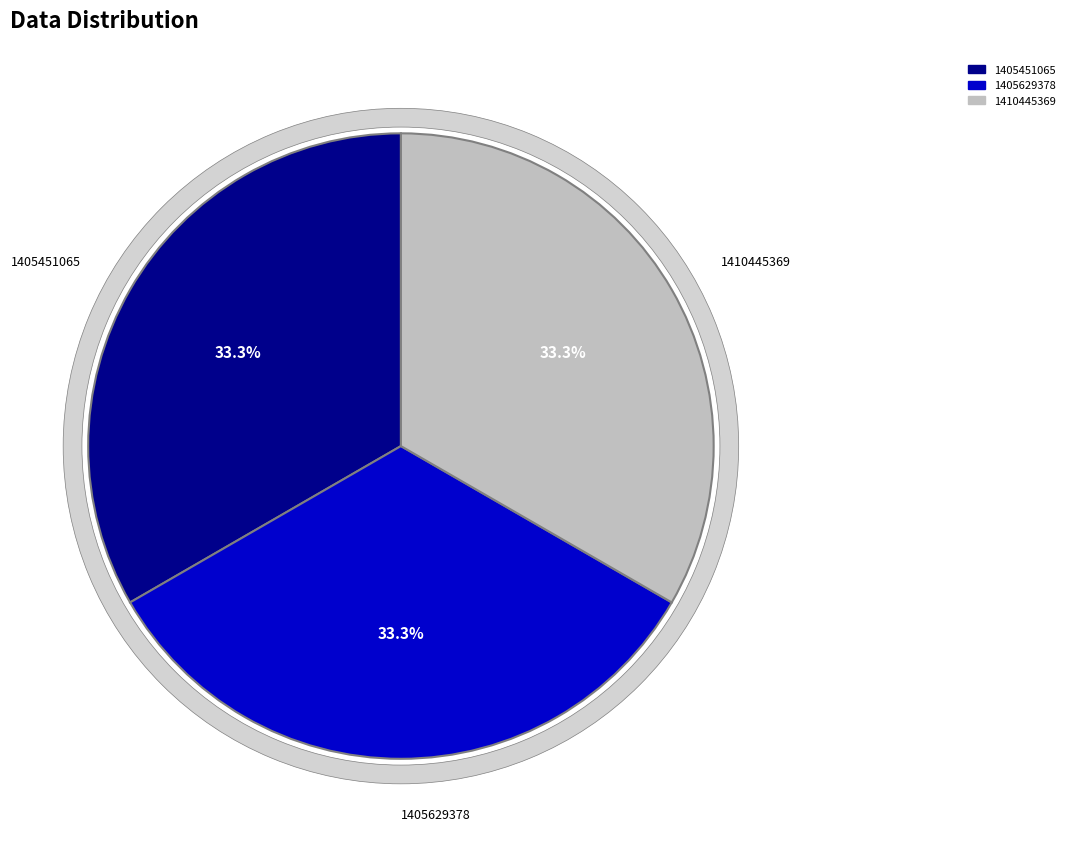

Do 1405451065 and 1410445369 together represent more than half of the pie?

Yes